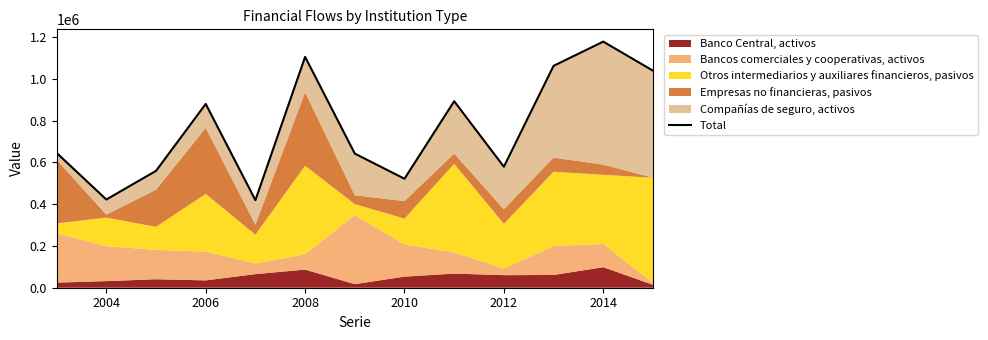

Is it true that the value at 2010 is 418919?

True